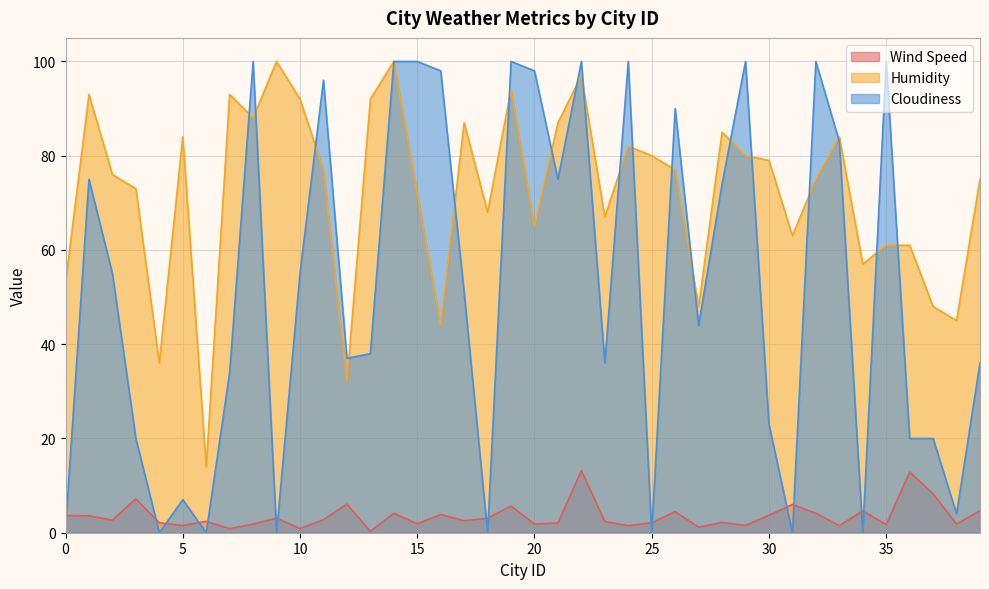

List the labels in order of Wind Speed value, smallest first.

13, 7, 10, 27, 24, 33, 5, 29, 35, 8, 38, 20, 15, 21, 4, 25, 28, 23, 6, 17, 2, 11, 9, 18, 1, 0, 30, 16, 14, 32, 26, 34, 39, 19, 31, 12, 3, 37, 36, 22